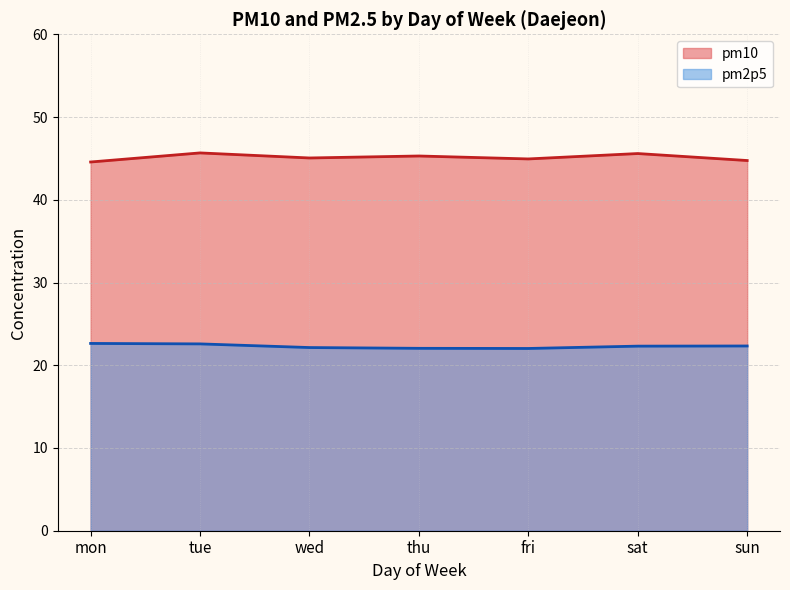

What is the difference between the pm10 values at sun and tue?

0.9